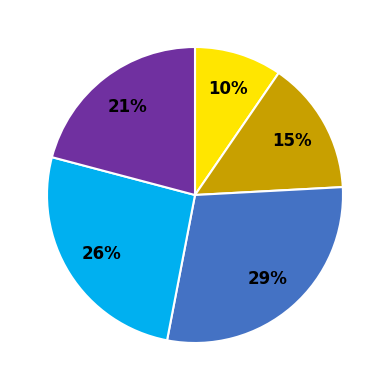

Is there any slice that represents more than half of the pie?

No